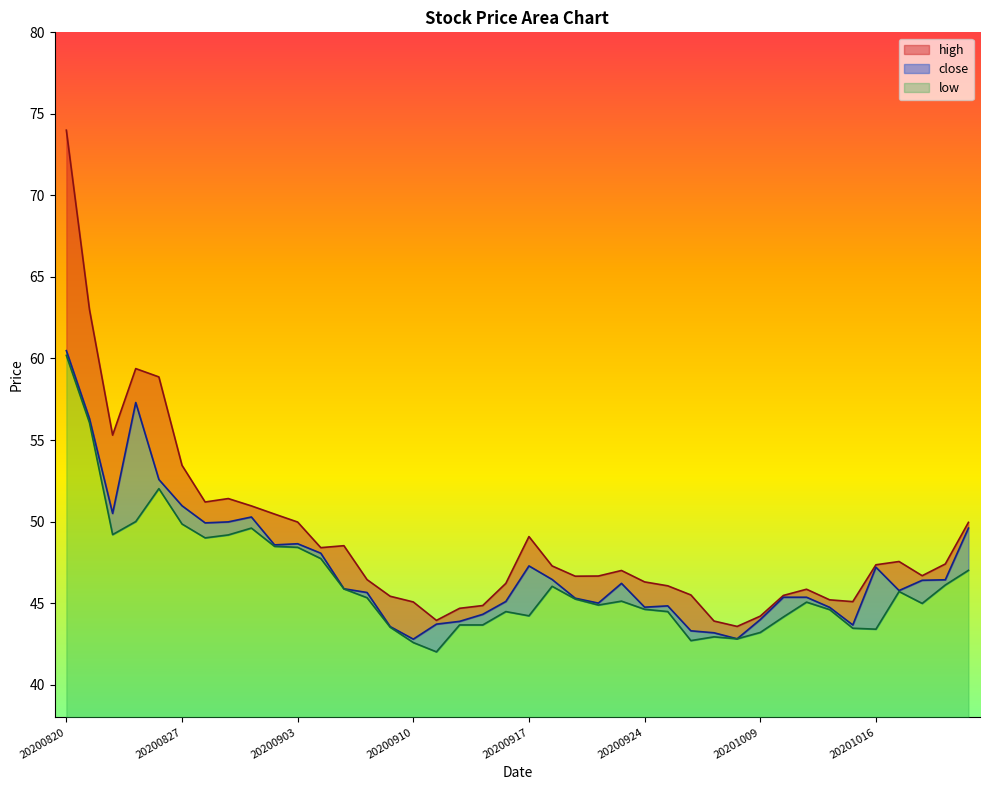

At which category is the sum across all series the highest?

20200820